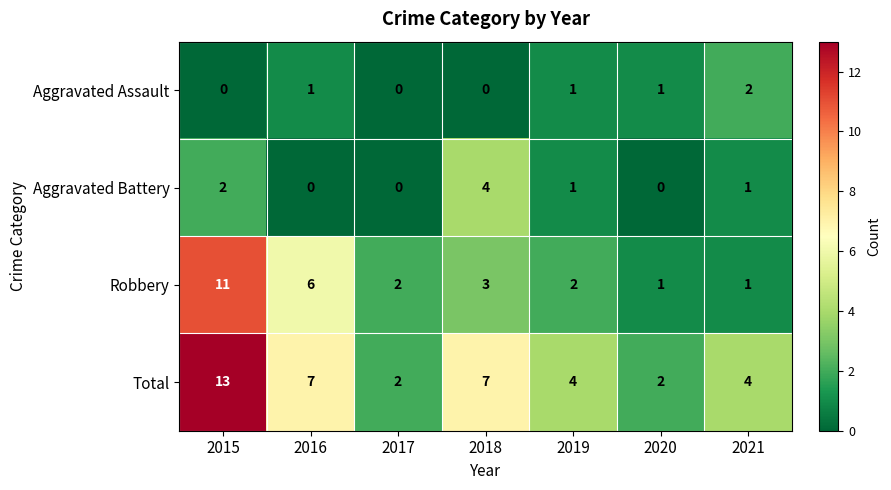

Between 2016 and 2019, which series saw the biggest shift?

Robbery